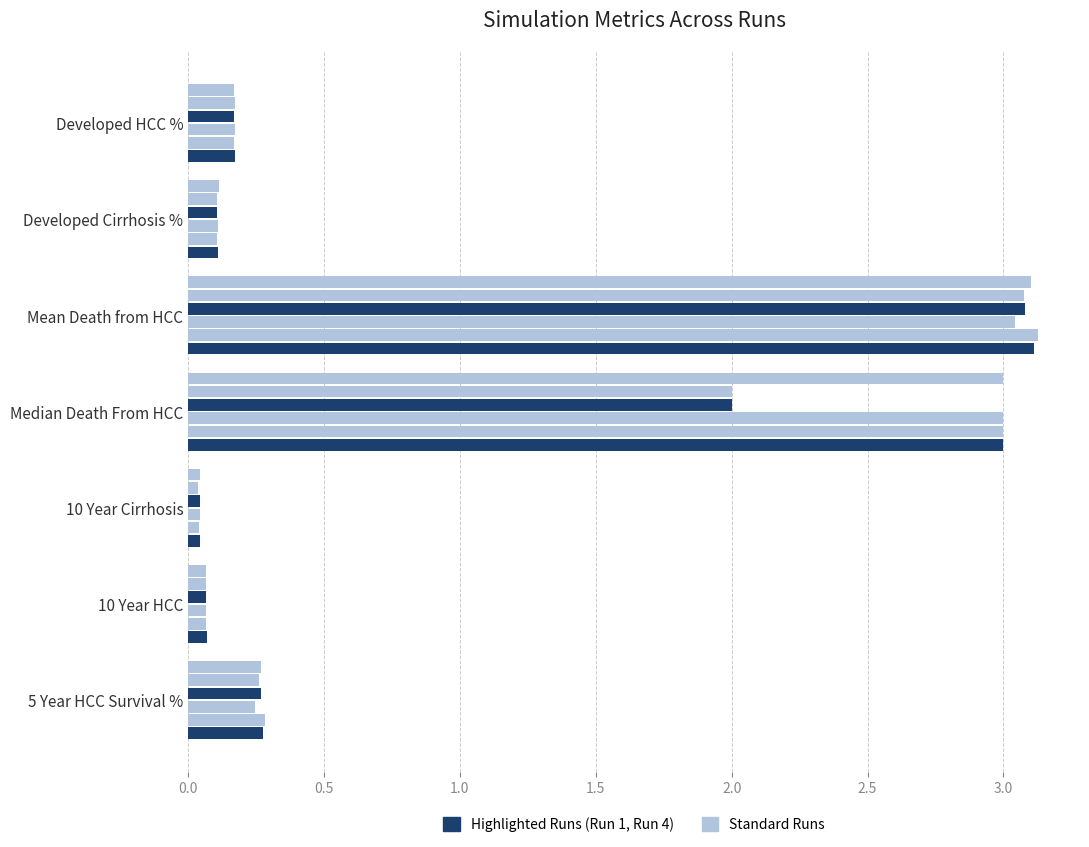

Reading left to right, extract all data points from this chart.

Run 1: 0.2	0.1	3.1	3.0	0.0	0.1	0.3
Run 2: 0.2	0.1	3.1	3.0	0.0	0.1	0.3
Run 3: 0.2	0.1	3.0	3.0	0.0	0.1	0.2
Run 4: 0.2	0.1	3.1	2.0	0.0	0.1	0.3
Run 5: 0.2	0.1	3.1	2.0	0.0	0.1	0.3
Run 6: 0.2	0.1	3.1	3.0	0.0	0.1	0.3